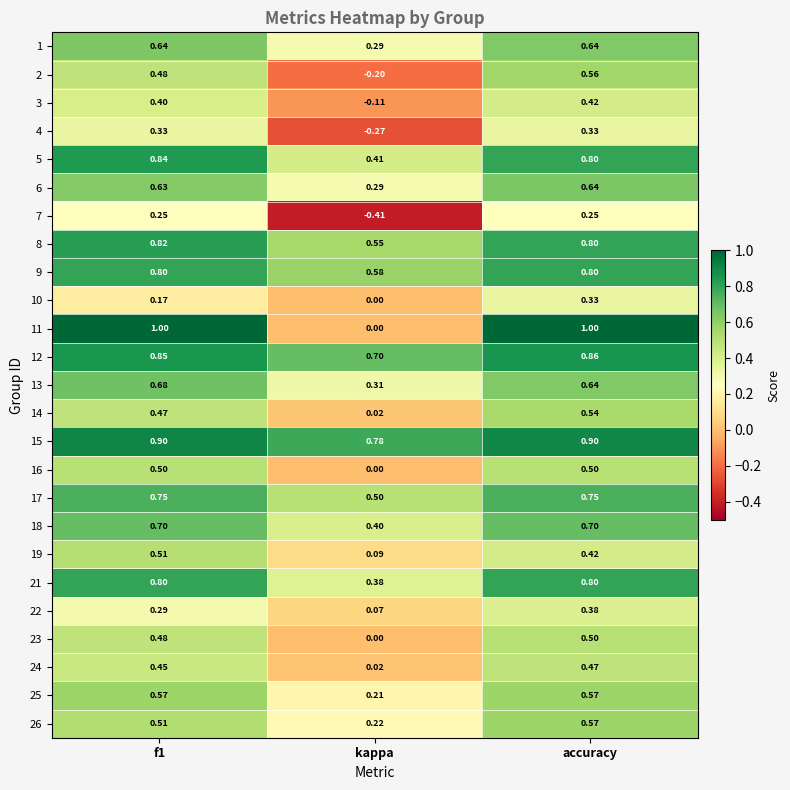

What is the difference between the highest and lowest values at f1?

0.8